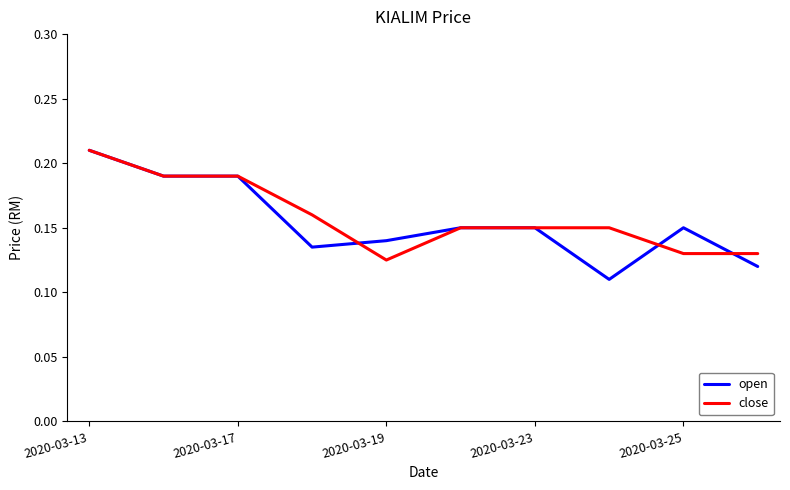

Which series has the largest range (max minus min)?

open